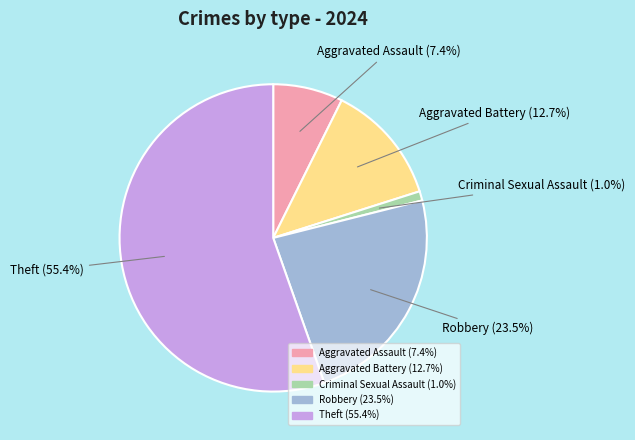

Do Criminal Sexual Assault and Theft together represent more than half of the pie?

Yes